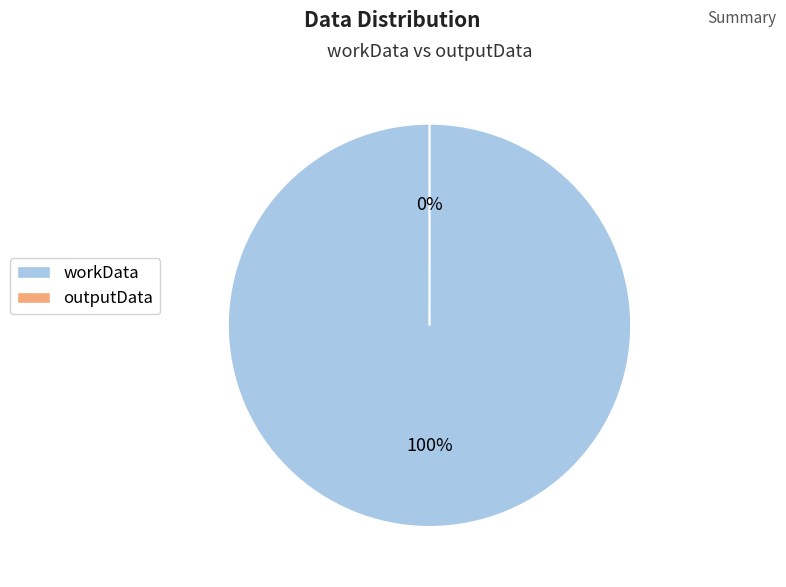

Count the number of slices in the pie.

2